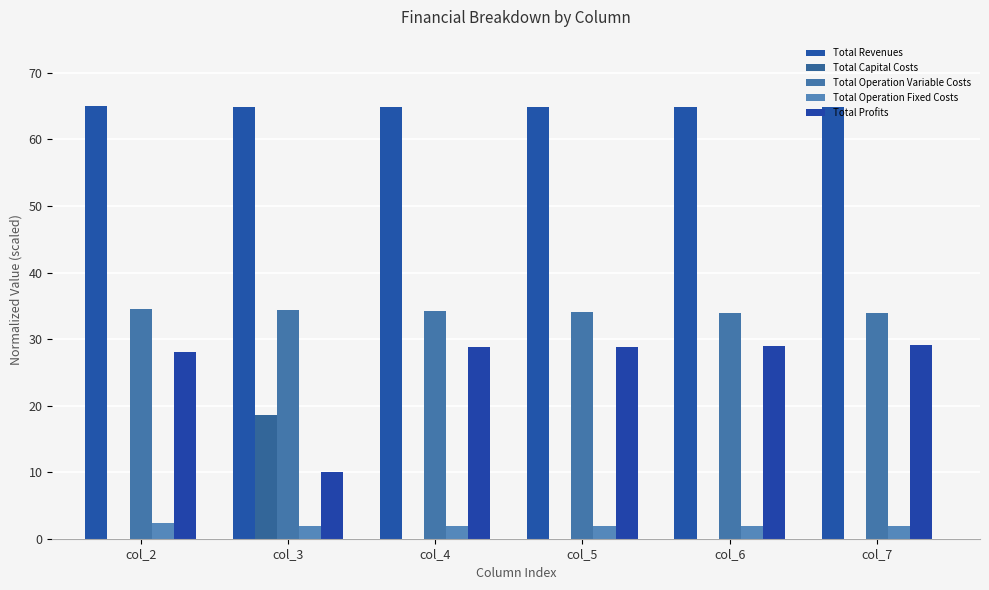

The value of Total Revenues at col_3 is 32.5. True or false?

False